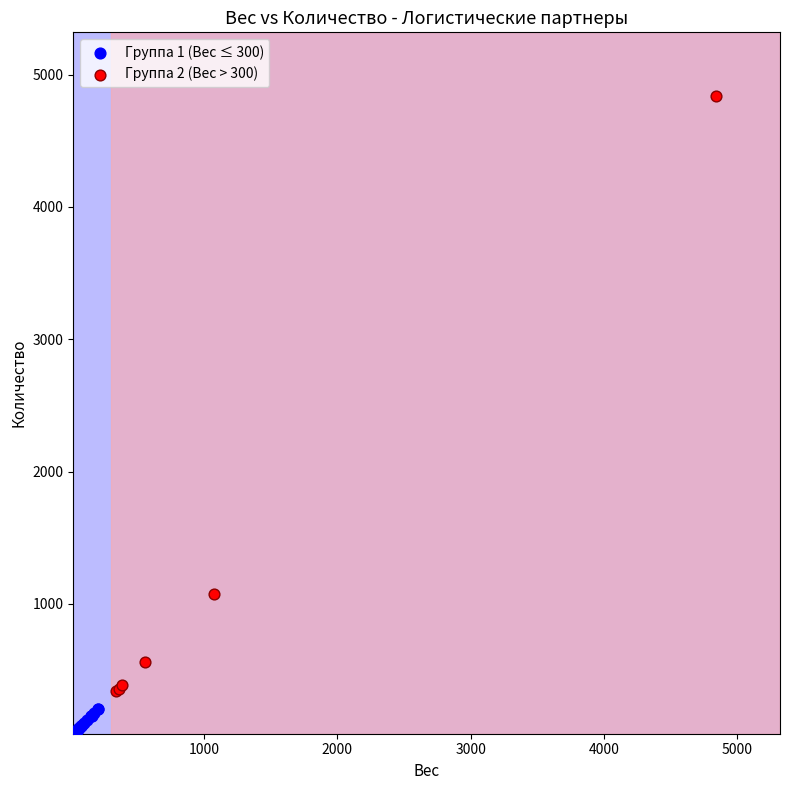

Which series reaches the minimum Y coordinate?

Группа 1 (Вес ≤ 300)